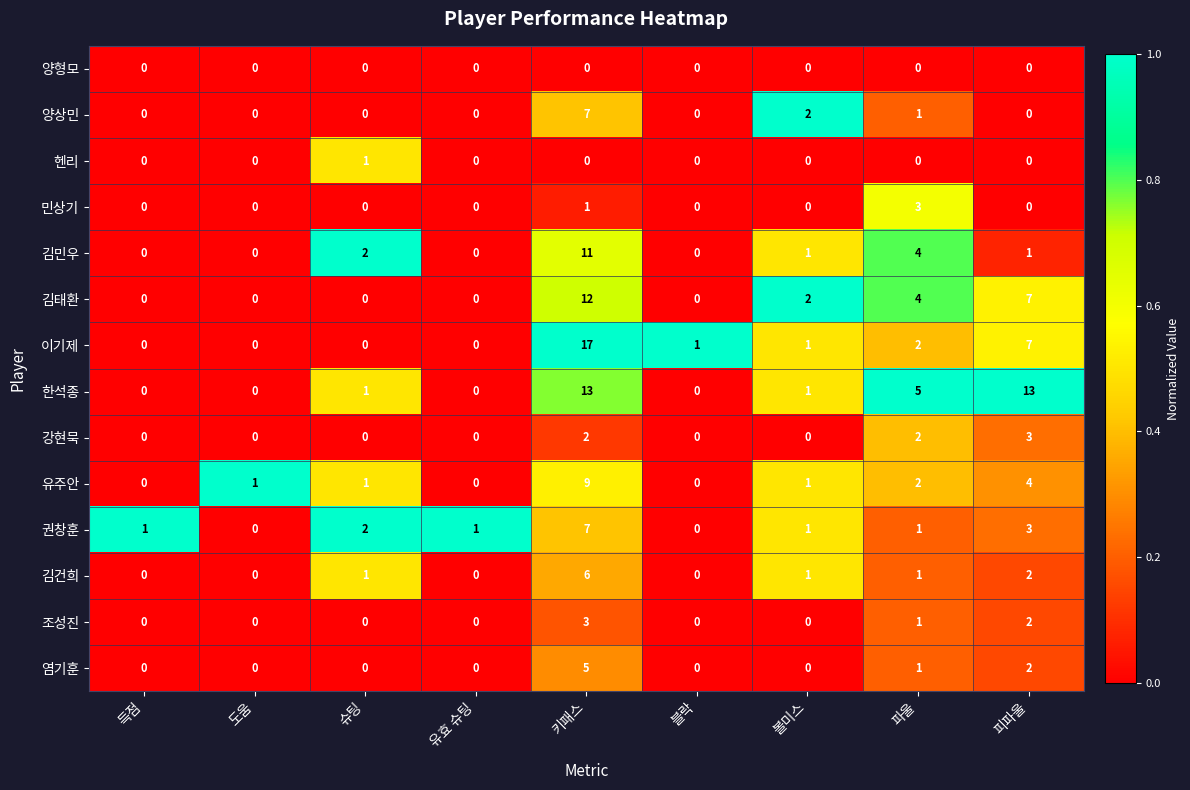

The value of 조성진 at 피파울 is 3. True or false?

False